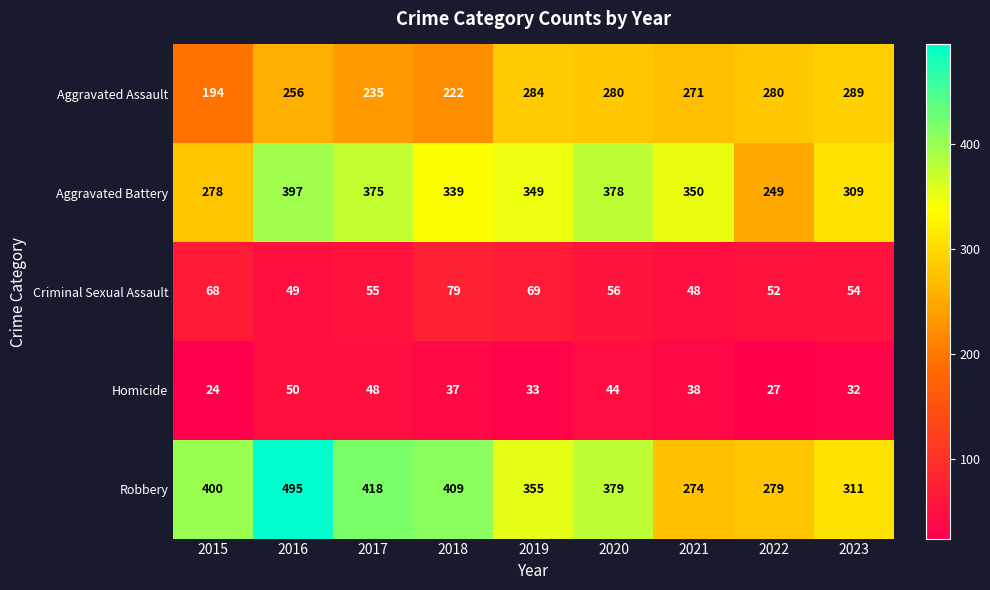

At how many categories does at least one series exceed 62?

9